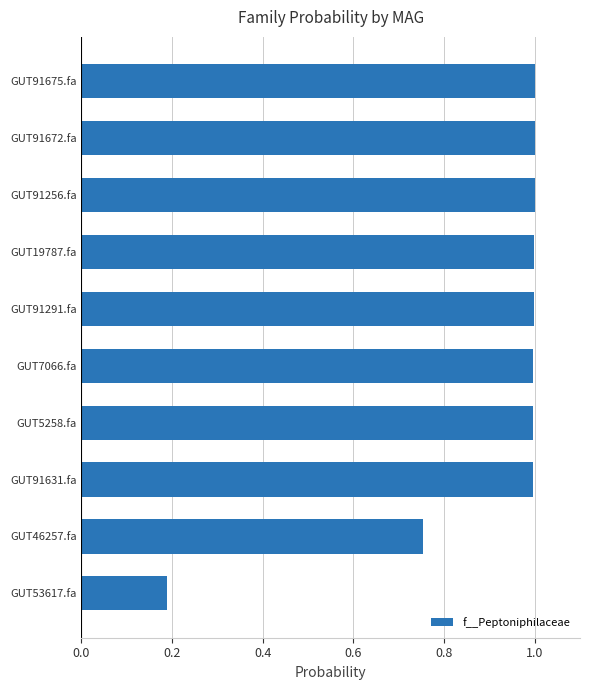

The chart shows a value of 1.0 at GUT91256.fa. True or false?

True